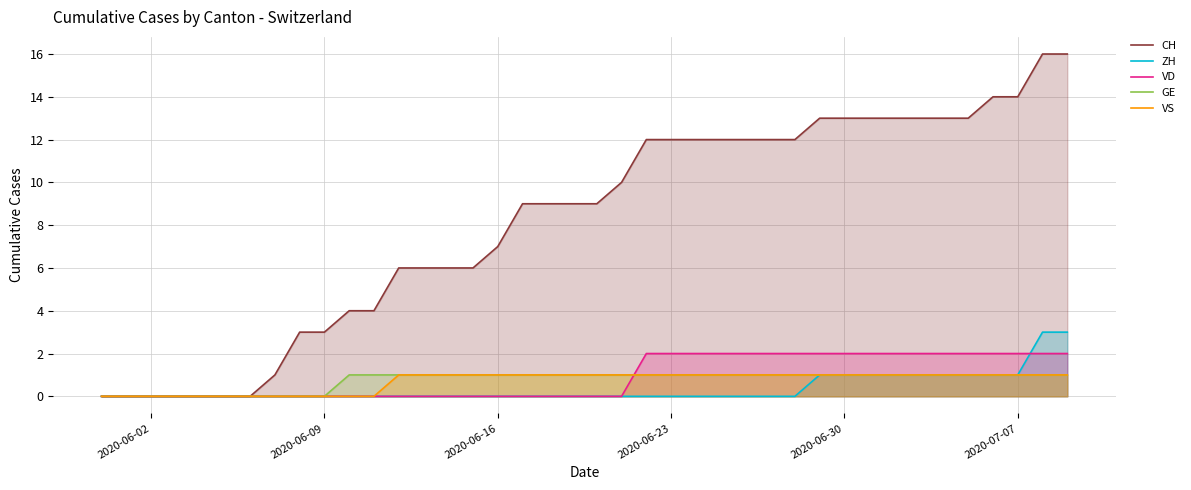

The ZH series shows 0 at 2020-06-09. True or false?

True